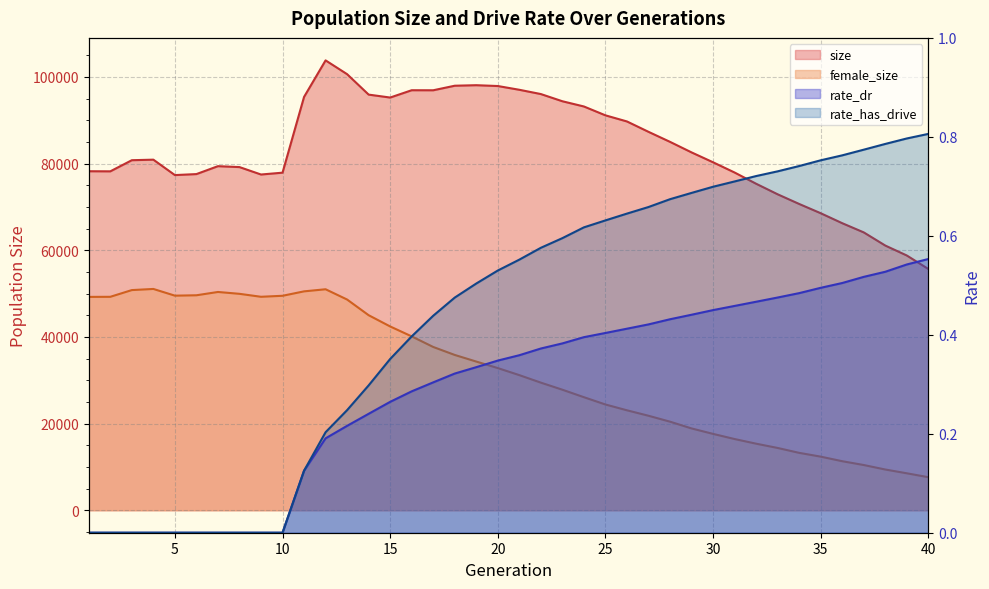

What are all the series names shown in the legend?

size, female_size, rate_dr, rate_has_drive